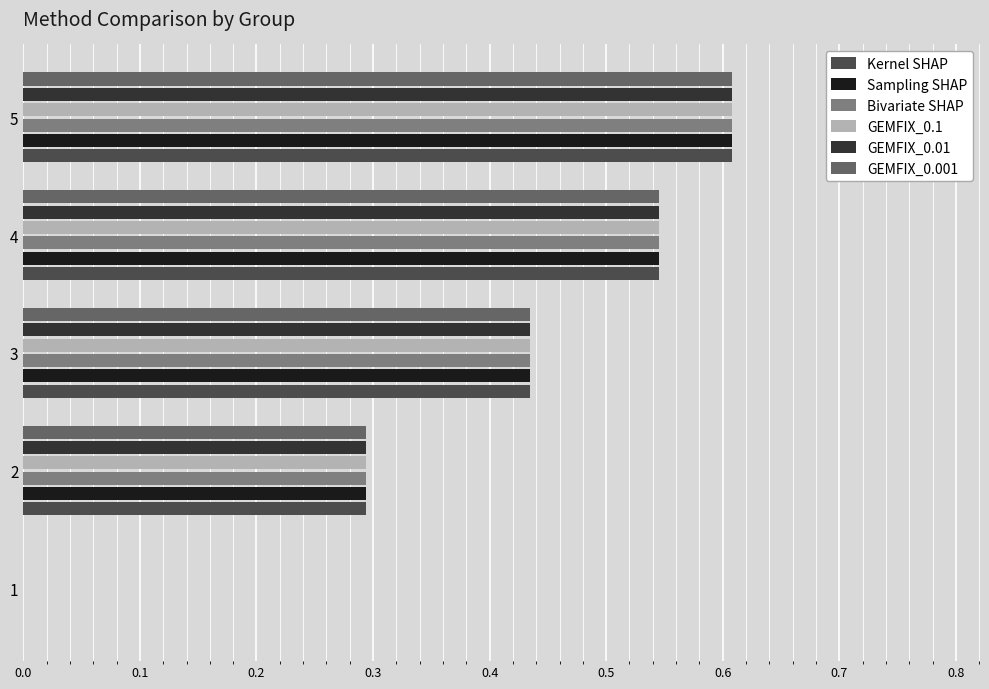

The GEMFIX_0.01 series shows 0.9 at 5. True or false?

False